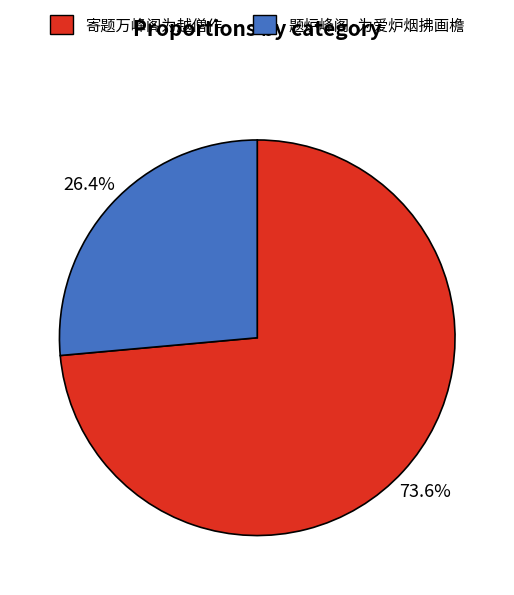

What is the ratio of the value at 寄题万峰阁为越僧作 to the value at 题炉峰阁·为爱炉烟拂画檐?

2.8